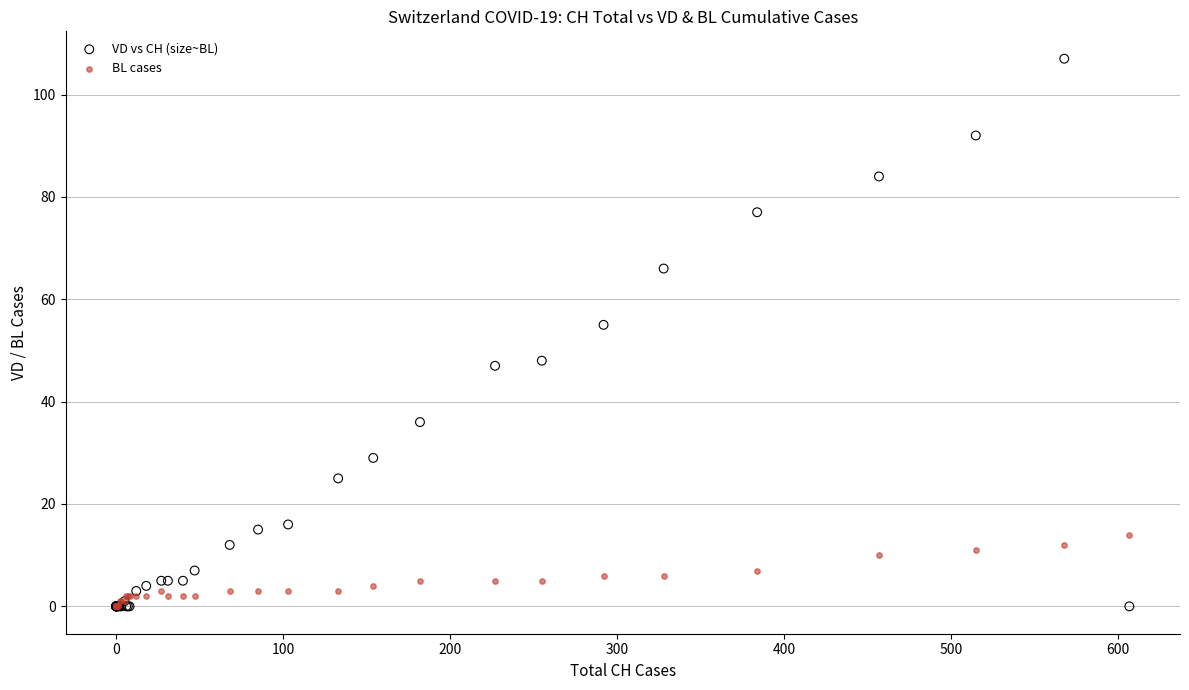

Across all series, what Y value is closest to 53?

55